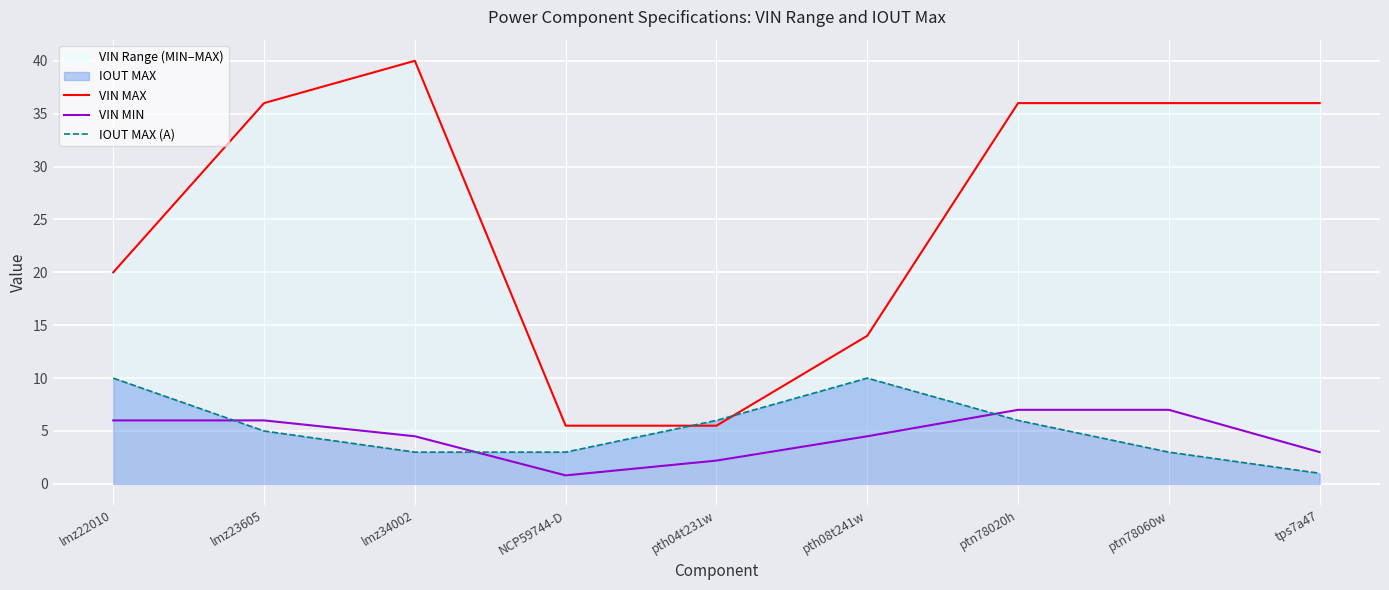

At which label does IOUT MAX (A) reach its minimum?

tps7a47